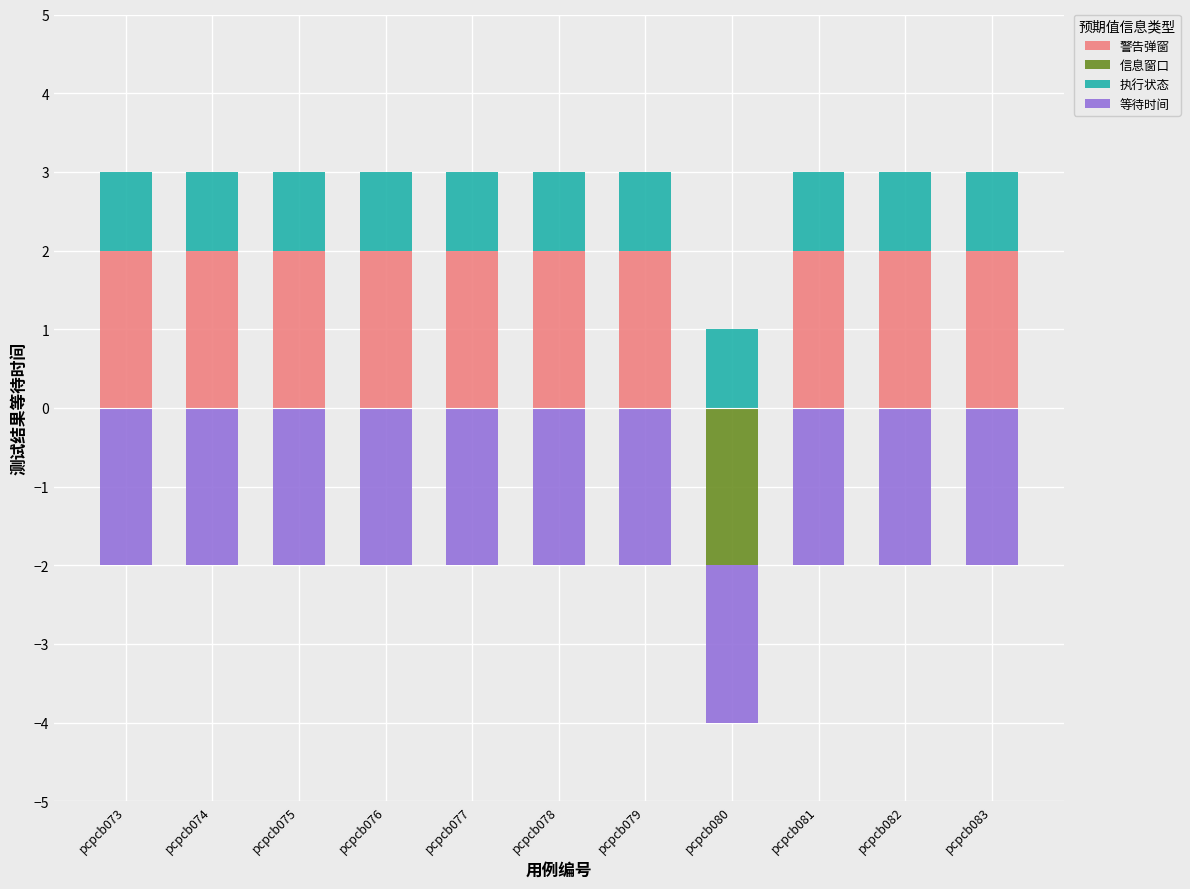

Reading left to right, list all the values displayed in this chart.

警告弹窗: 2	2	2	2	2	2	2	0	2	2	2
信息窗口: 0	0	0	0	0	0	0	-2	0	0	0
执行状态: 1	1	1	1	1	1	1	1	1	1	1
等待时间: -2	-2	-2	-2	-2	-2	-2	-2	-2	-2	-2